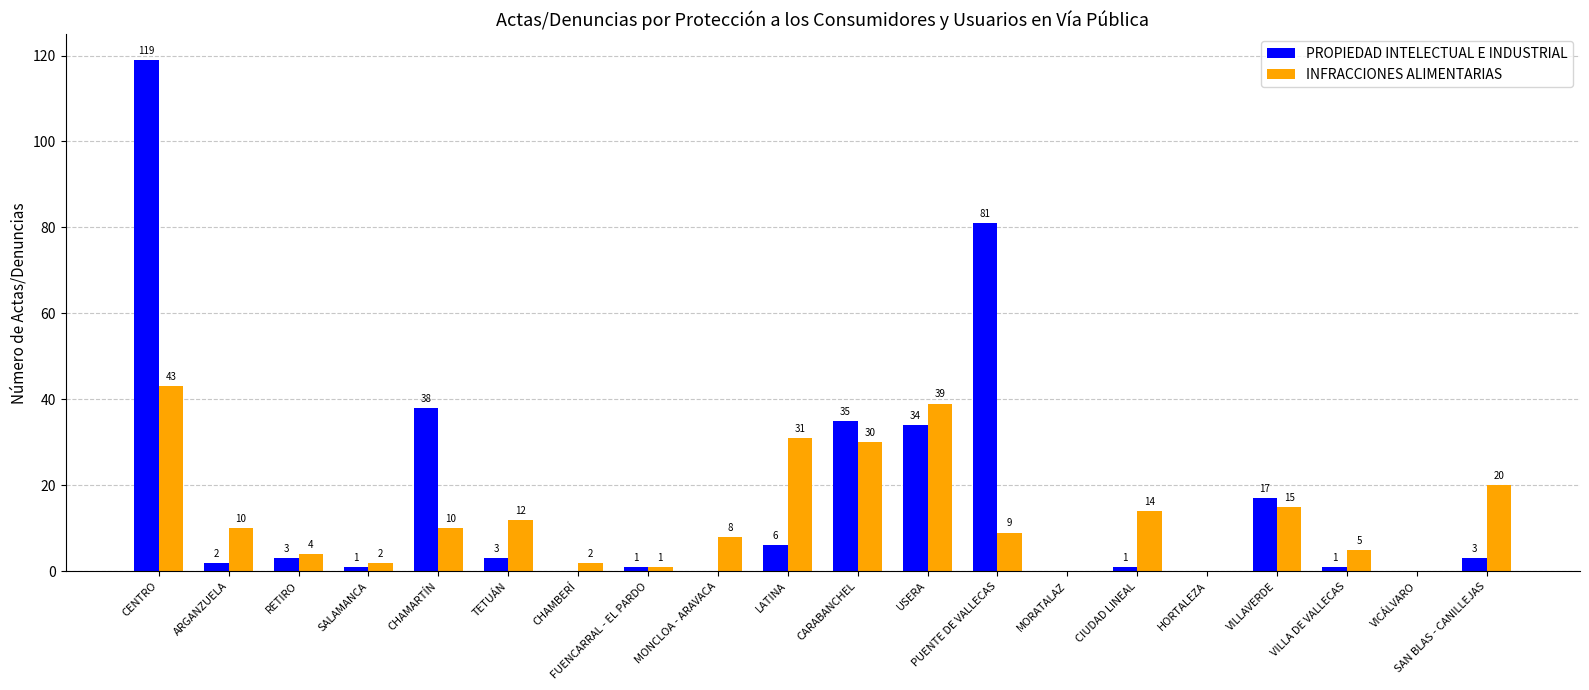

Reading right to left, transcribe all the data shown in this chart.

PROPIEDAD INTELECTUAL E INDUSTRIAL: SAN BLAS - CANILLEJAS=3	VICÁLVARO=0	VILLA DE VALLECAS=1	VILLAVERDE=17	HORTALEZA=0	CIUDAD LINEAL=1	MORATALAZ=0	PUENTE DE VALLECAS=81	USERA=34	CARABANCHEL=35	LATINA=6	MONCLOA - ARAVACA=0	FUENCARRAL - EL PARDO=1	CHAMBERÍ=0	TETUÁN=3	CHAMARTÍN=38	SALAMANCA=1	RETIRO=3	ARGANZUELA=2	CENTRO=119
INFRACCIONES ALIMENTARIAS: SAN BLAS - CANILLEJAS=20	VICÁLVARO=0	VILLA DE VALLECAS=5	VILLAVERDE=15	HORTALEZA=0	CIUDAD LINEAL=14	MORATALAZ=0	PUENTE DE VALLECAS=9	USERA=39	CARABANCHEL=30	LATINA=31	MONCLOA - ARAVACA=8	FUENCARRAL - EL PARDO=1	CHAMBERÍ=2	TETUÁN=12	CHAMARTÍN=10	SALAMANCA=2	RETIRO=4	ARGANZUELA=10	CENTRO=43